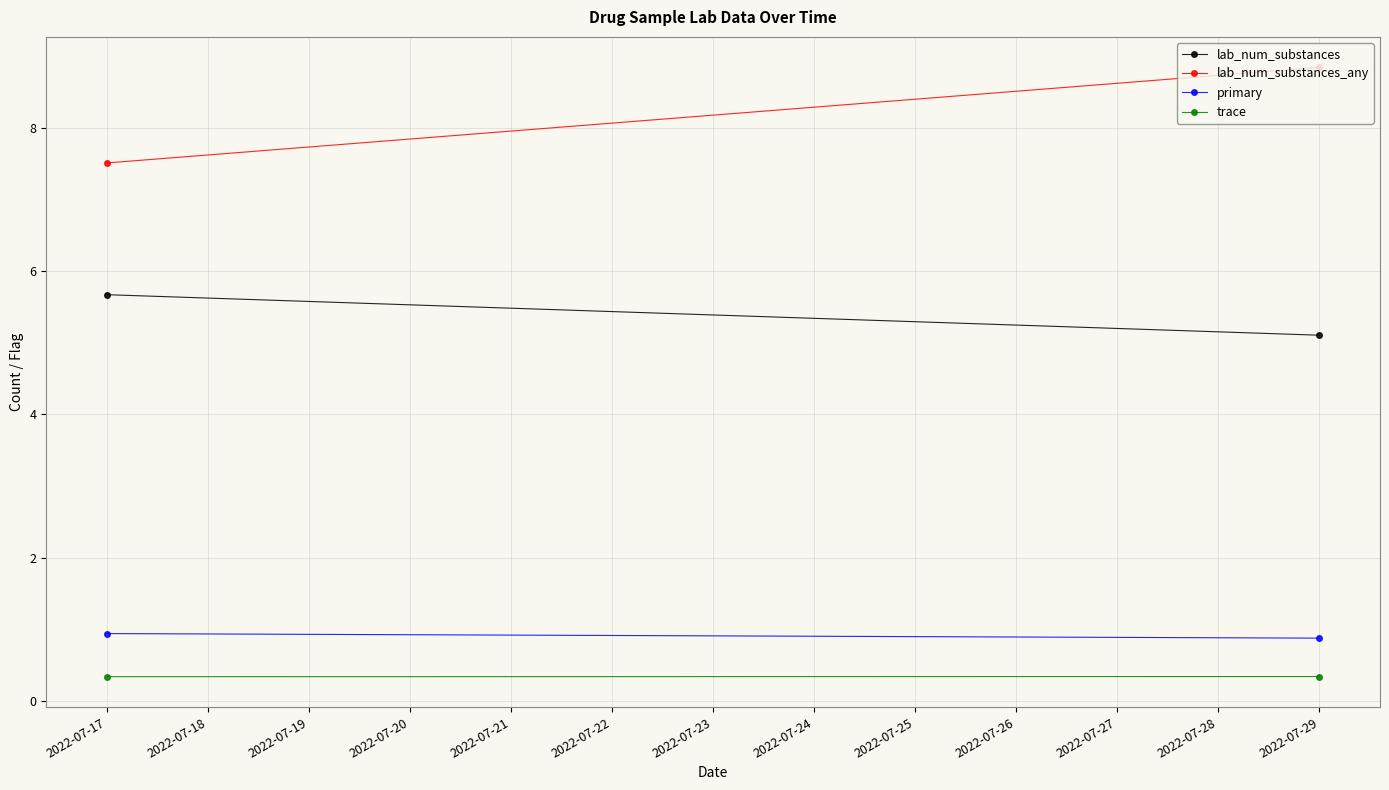

What is the greatest value displayed?

8.8